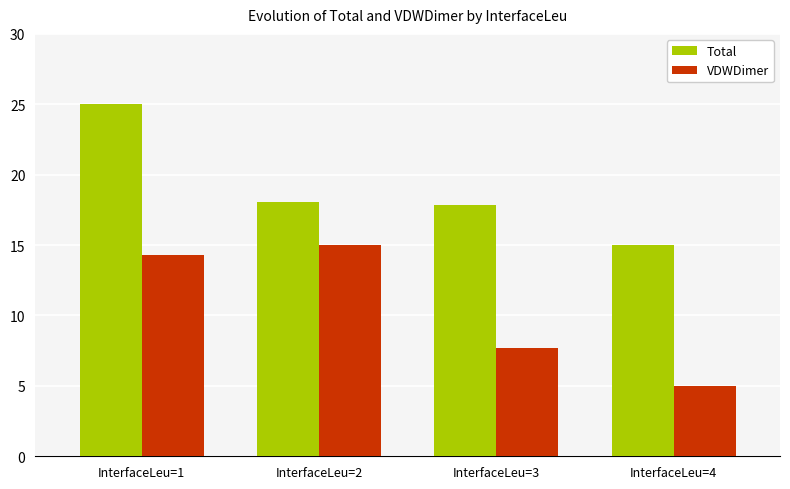

What is the difference between the second highest and minimum values in the VDWDimer series?

9.3